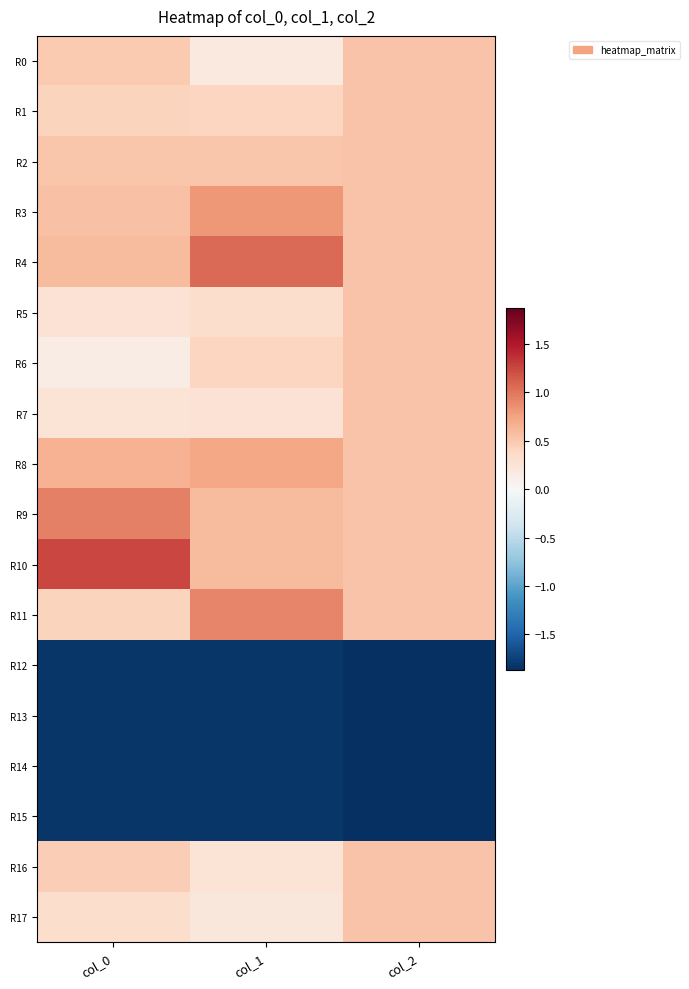

Between col_0 and col_2, which series saw the biggest shift?

R10